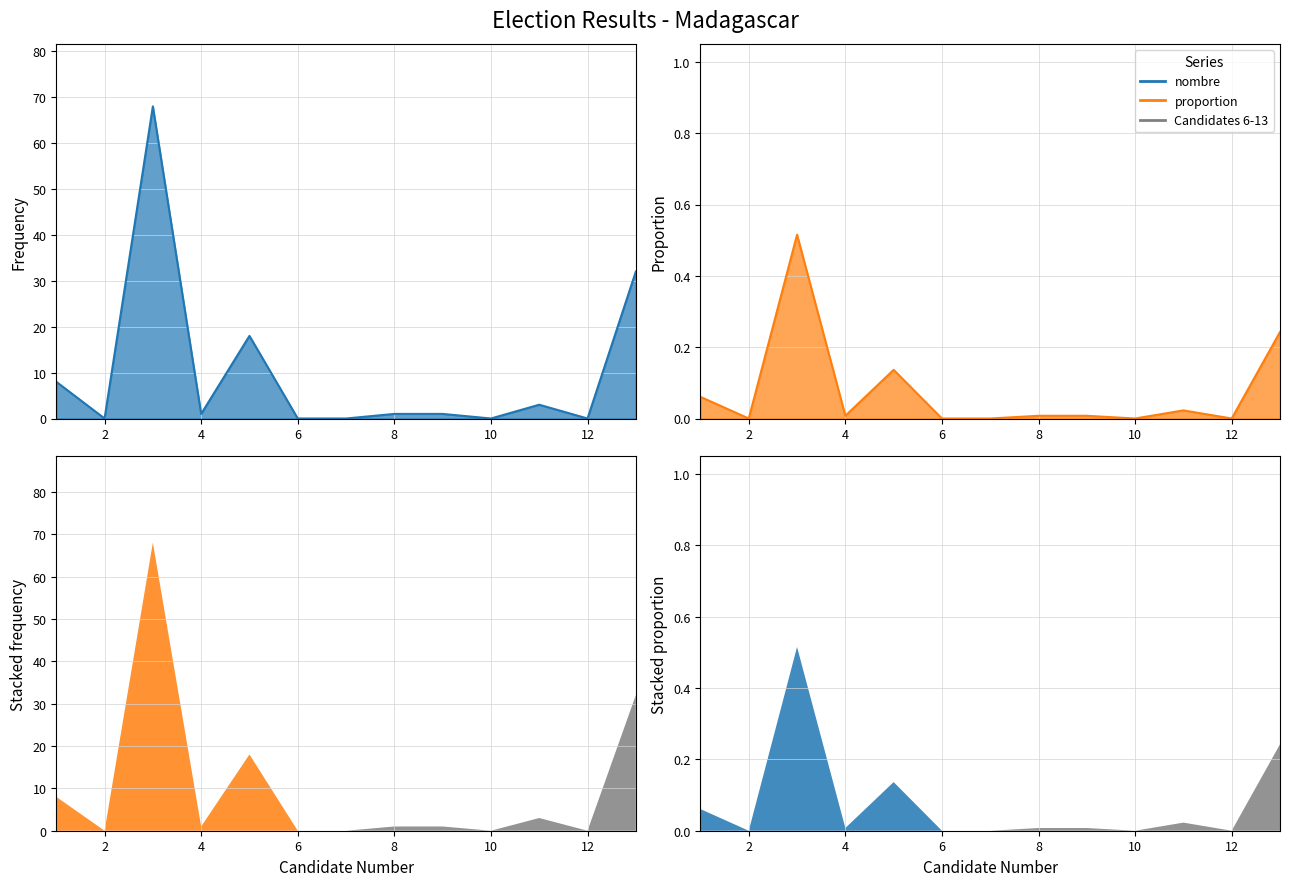

What is the sum of all values?

1.0